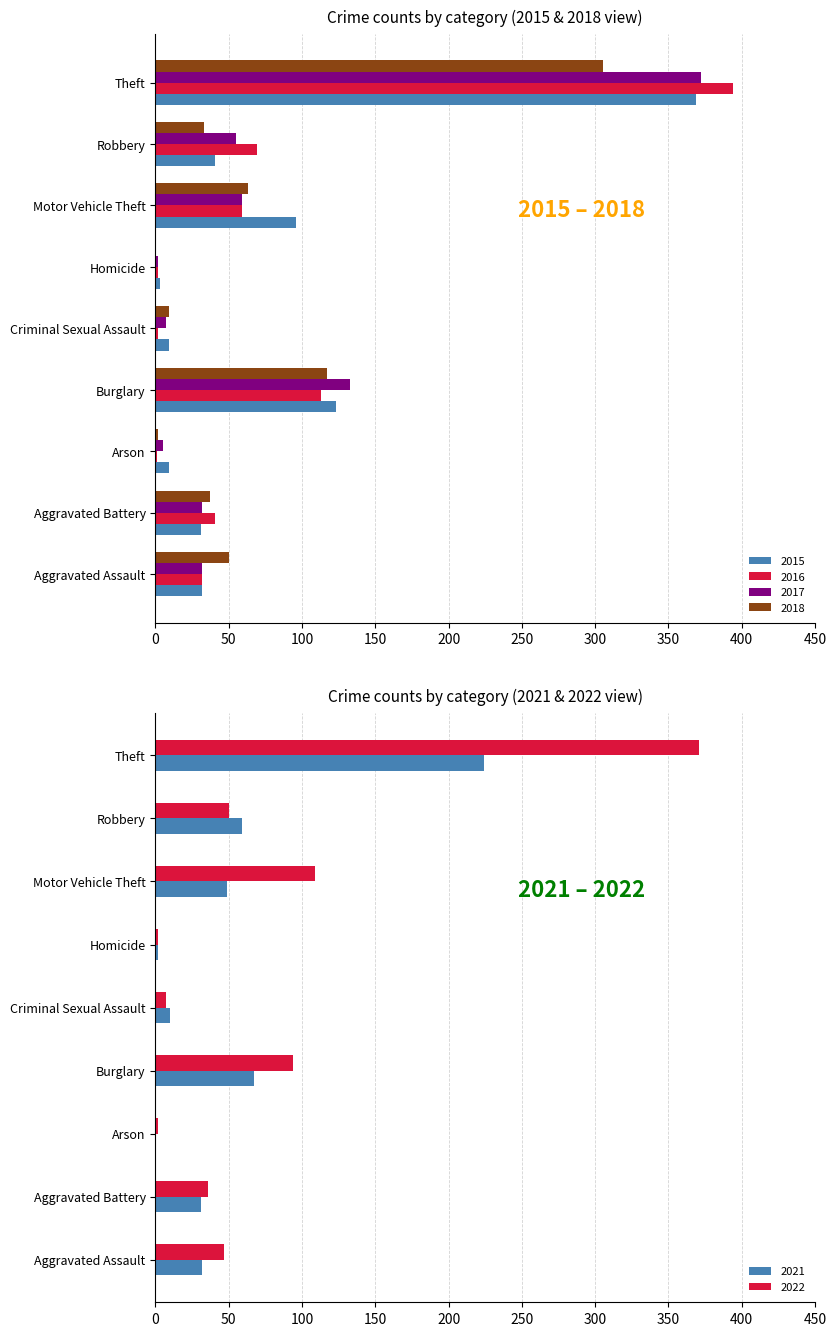

Reading left to right, extract all data points from this chart.

2015: 32	31	9	123	9	3	96	41	369
2016: 32	41	1	113	2	2	59	69	394
2017: 32	32	5	133	7	2	59	55	372
2021: 32	31	0	67	10	2	49	59	224
2022: 47	36	2	94	7	2	109	50	371
2018: 50	37	2	117	9	0	63	33	305